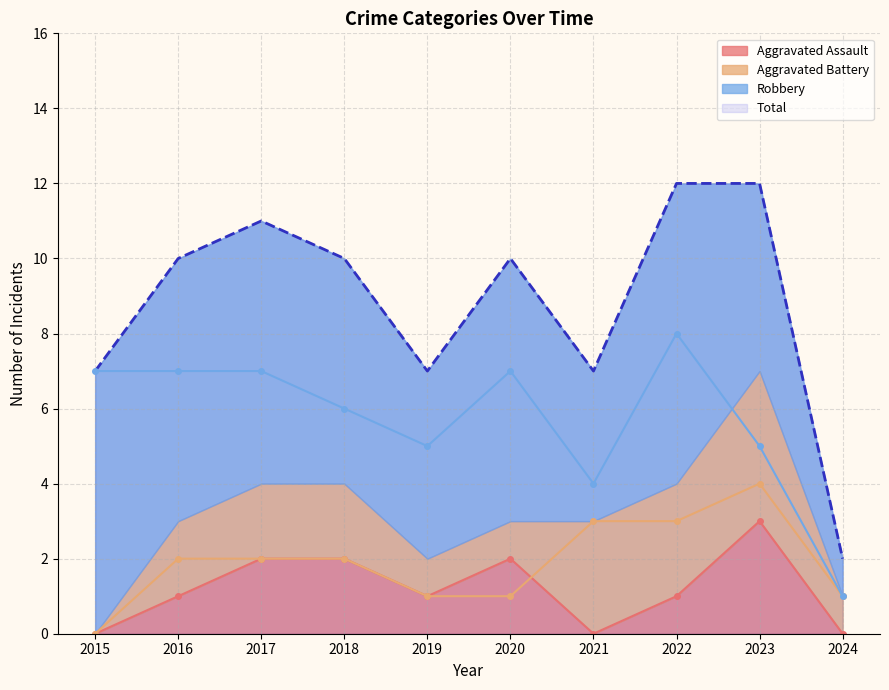

Which label corresponds to the smallest value in the chart?

2015